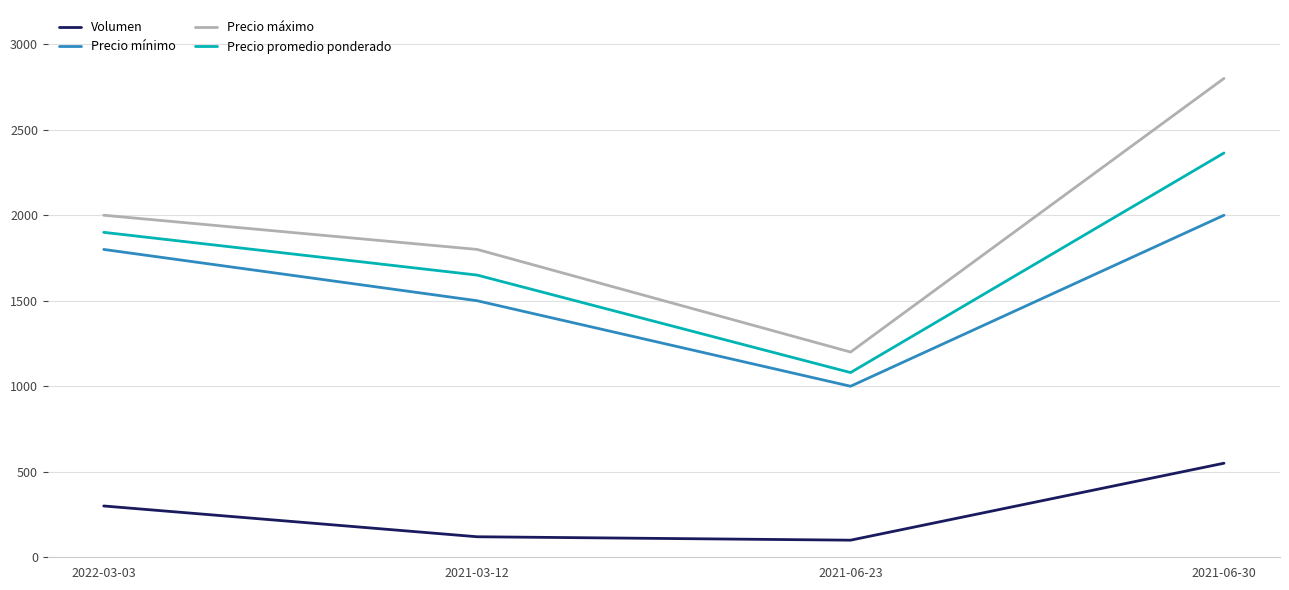

What is the difference between the second highest and second lowest values in the Volumen series?

180